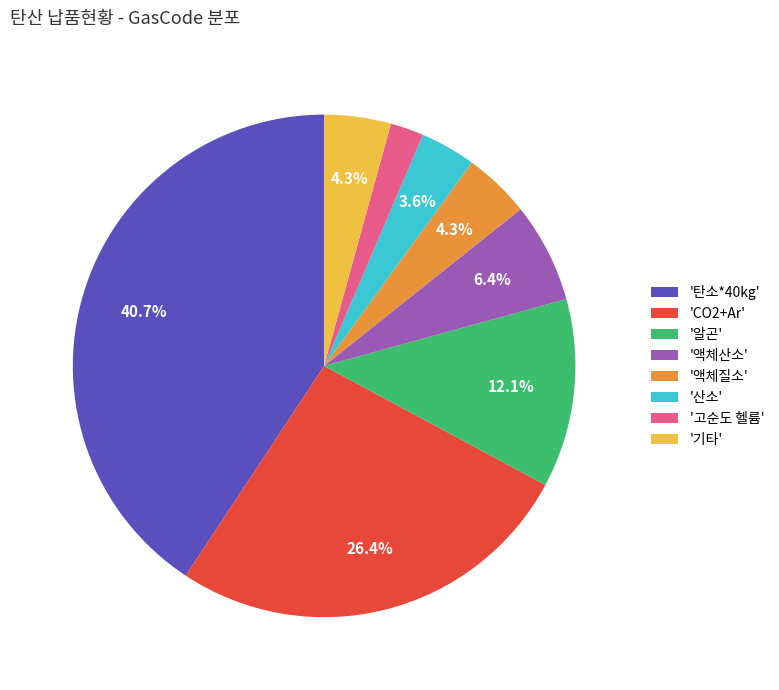

Between '액체질소' and '산소', which is larger?

'액체질소'